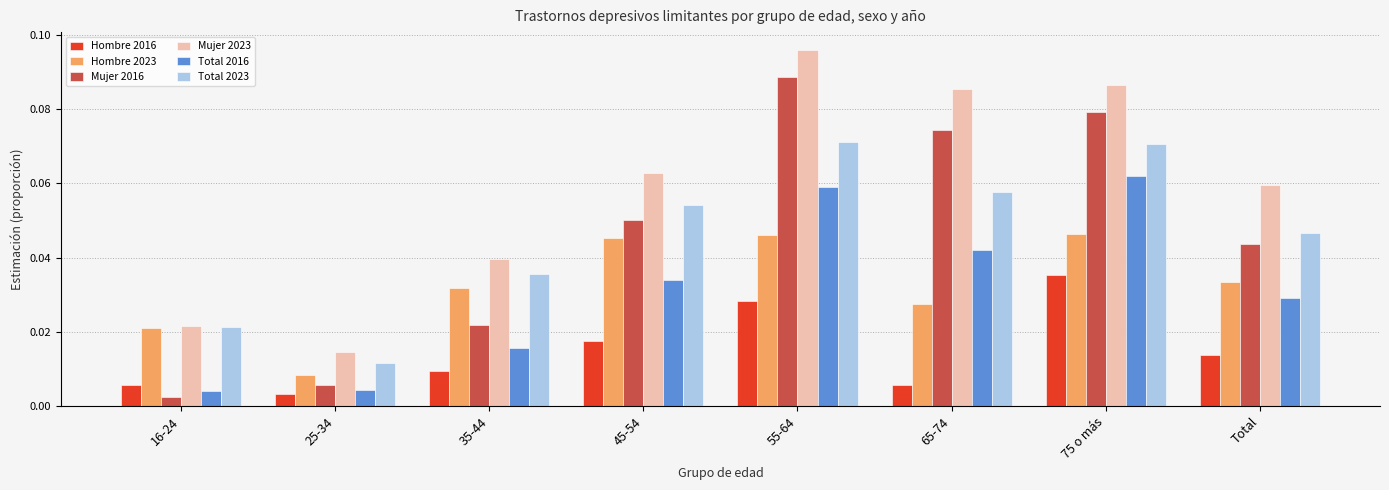

Is it true that Mujer 2023 equals 0.1 at 35-44?

False